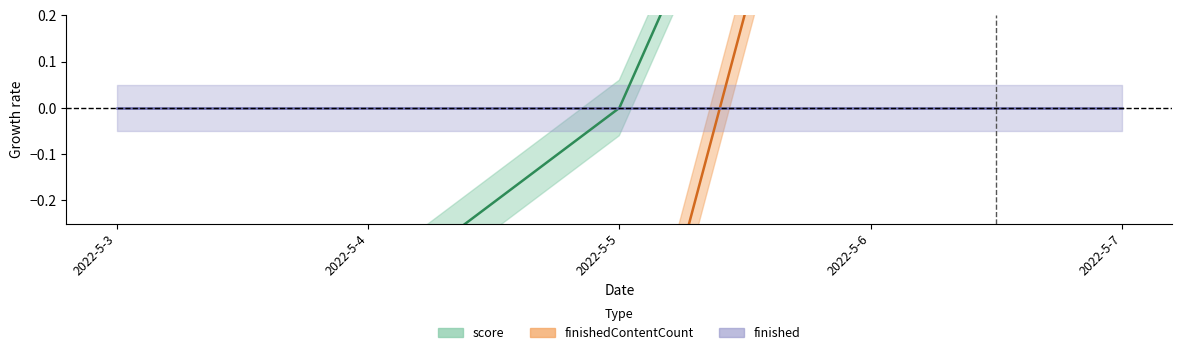

Which has a higher value, 2022-5-3 or 2022-5-7?

2022-5-7